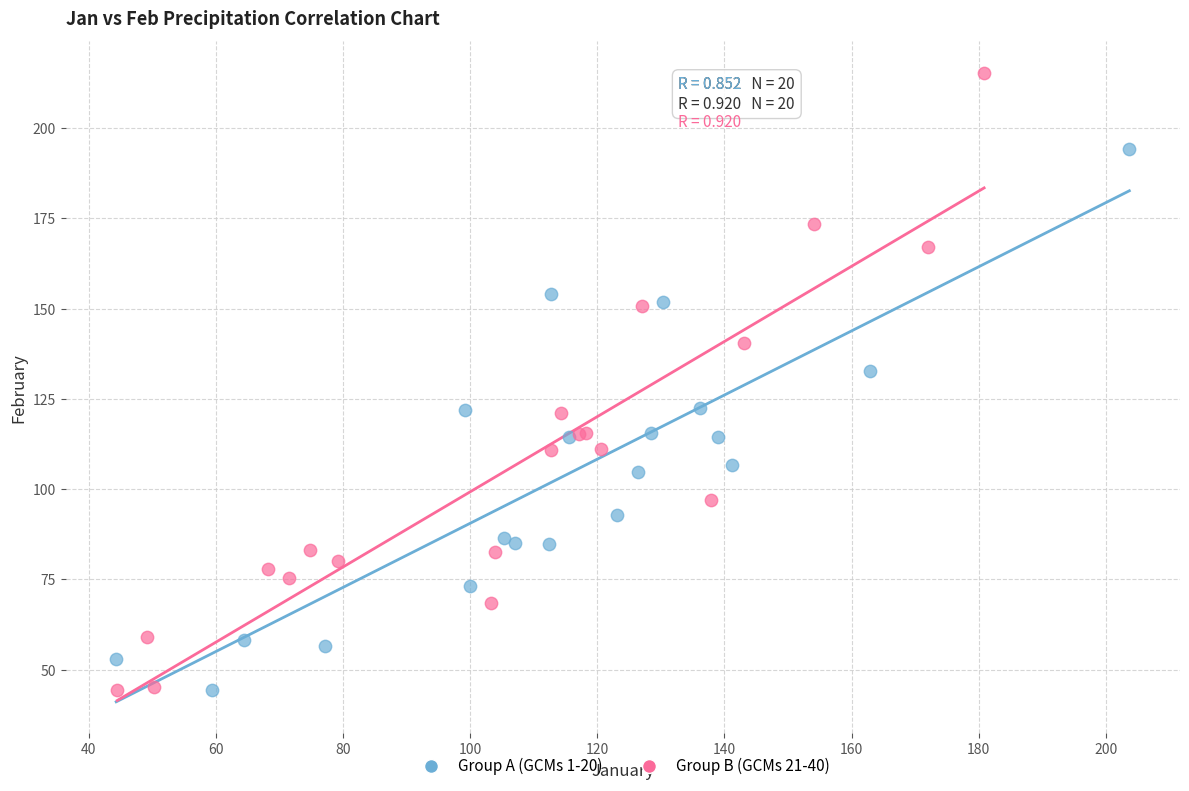

Which series reaches the maximum Y coordinate?

Group B (GCMs 21-40)